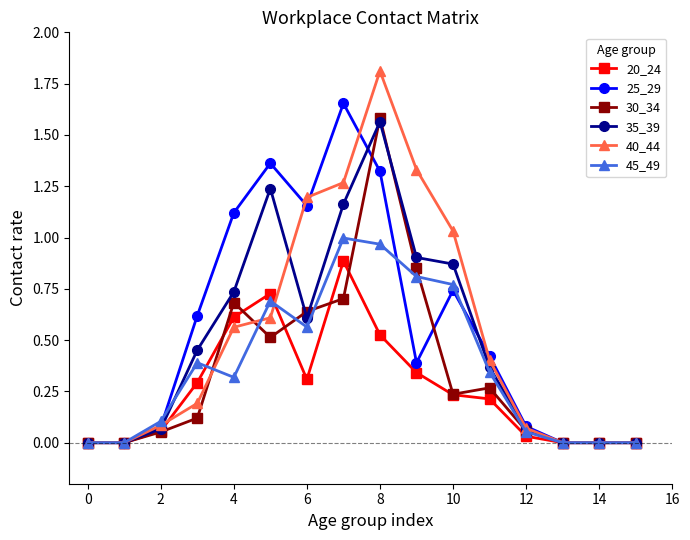

In 40_44, how many points are higher than both neighbors (excluding endpoints)?

1